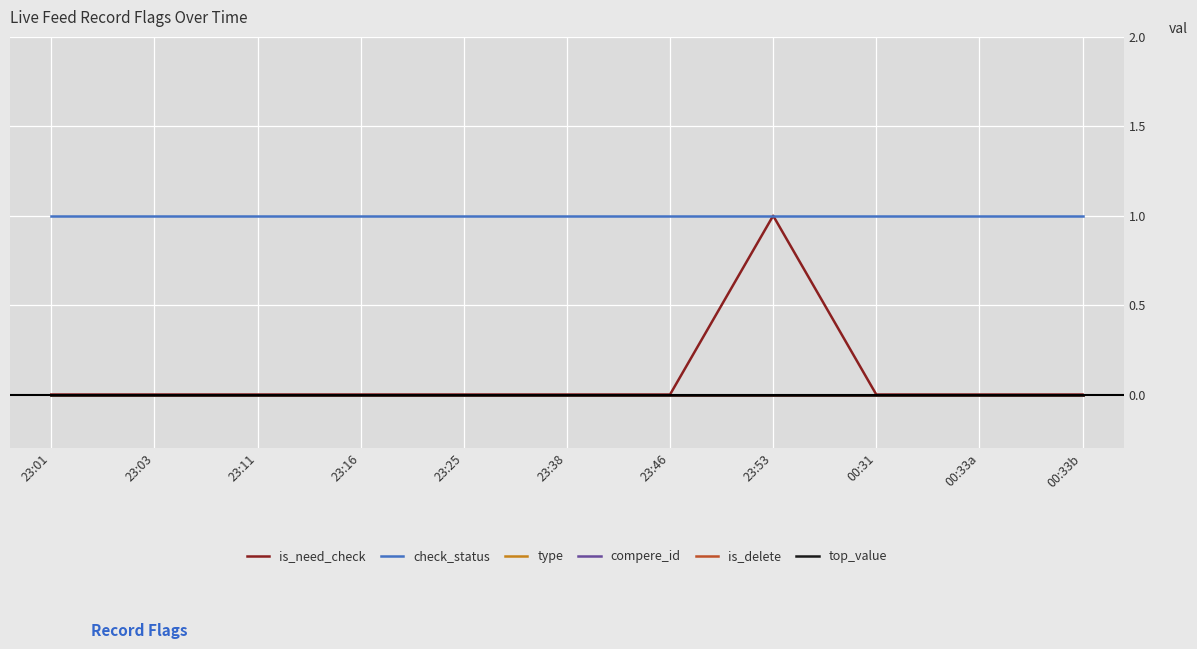

Which has a higher value, 00:33b or 23:11?

00:33b